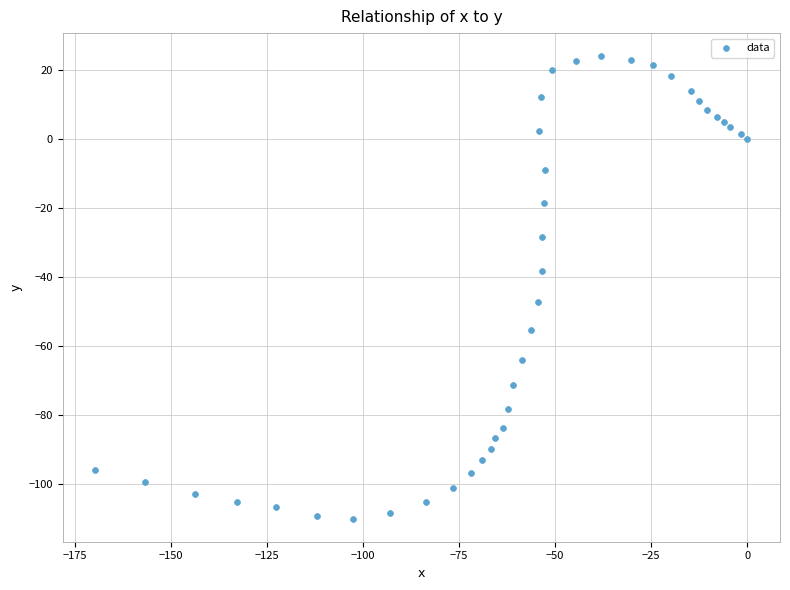

What is the range of X values (max minus min)?

169.6